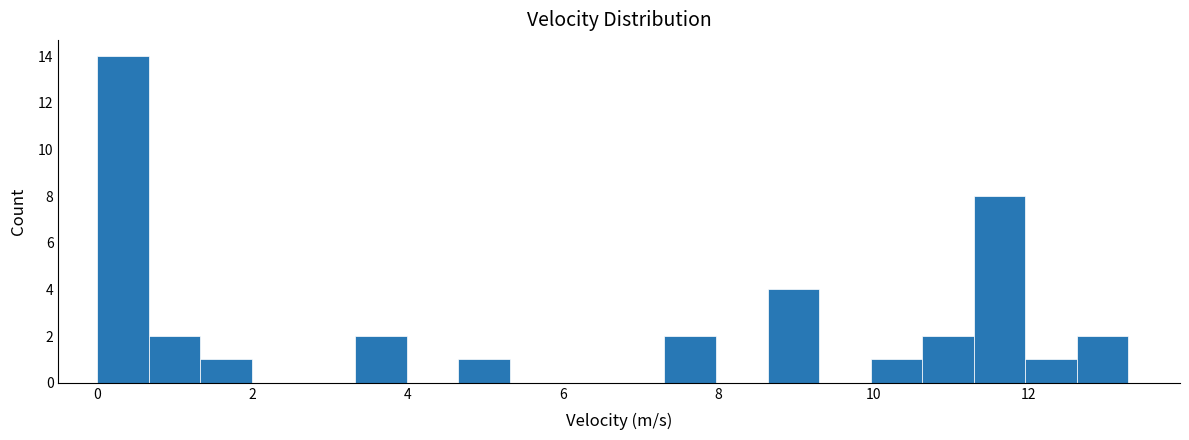

Read against the x-axis, roughly where is the centre of the tallest bar?

0.4